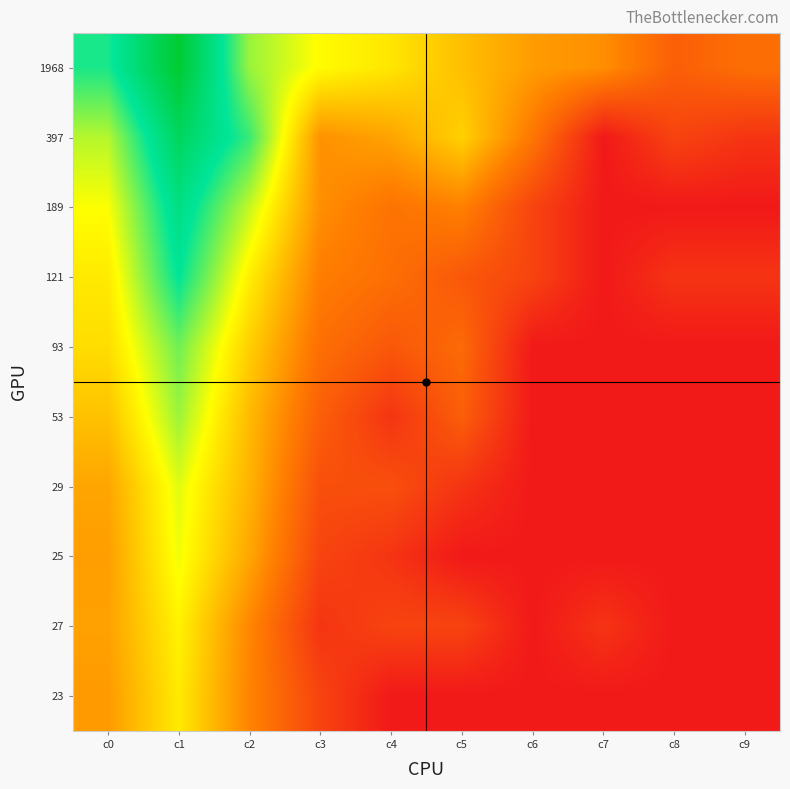

At which category is the sum across all series the highest?

c1